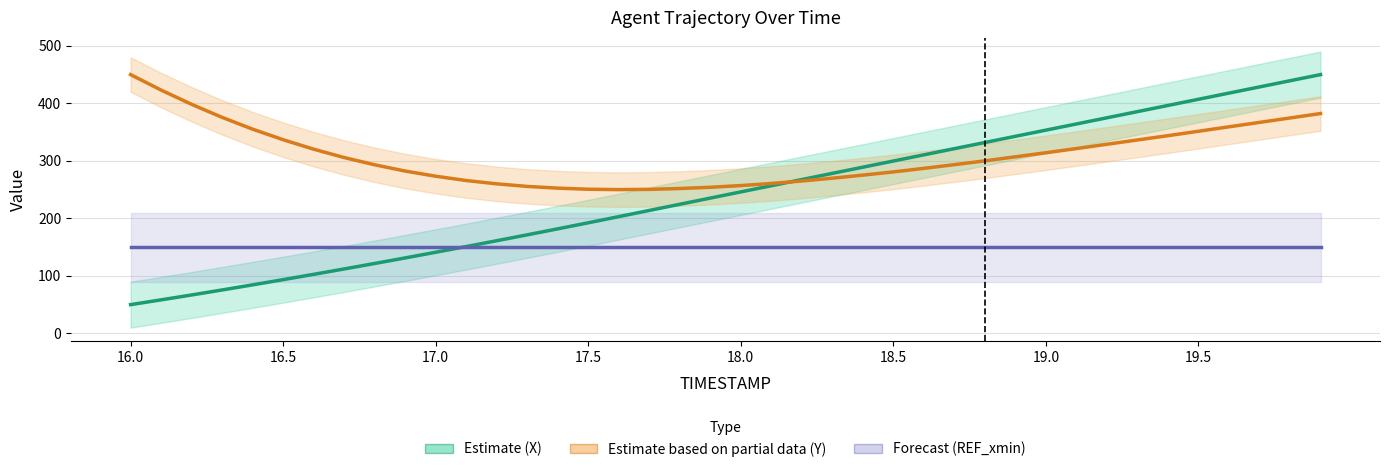

True or false: Estimate based on partial data (Y position) and Forecast (REF_xmin) intersect in this chart.

False